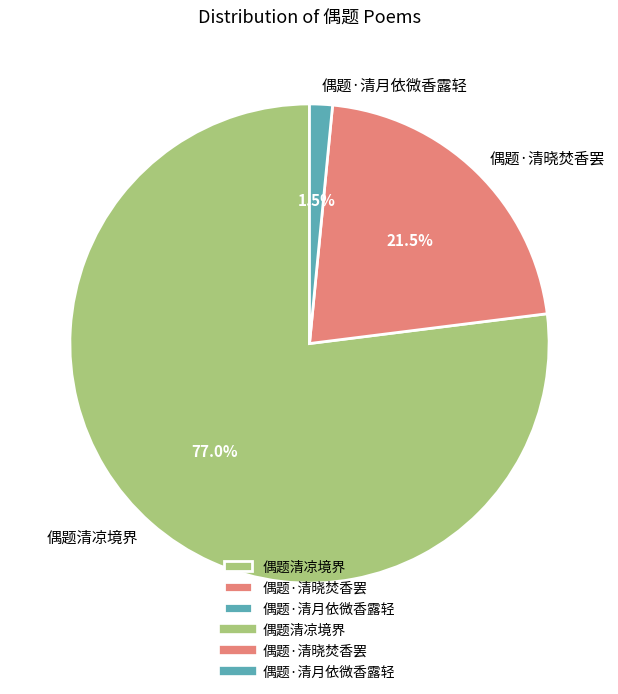

To the nearest percent, what is the difference between the 偶题·清月依微香露轻 and 偶题·清晓焚香罢 slice percentages?

20%